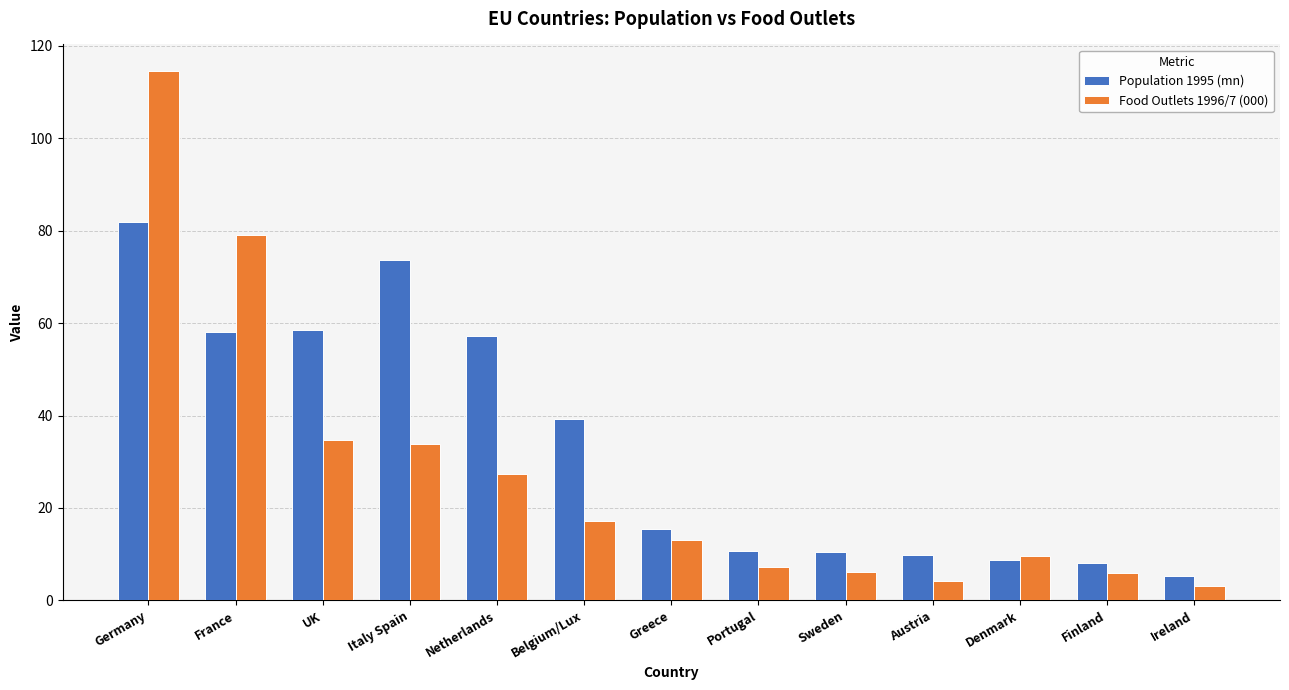

At which label is Population 1995 (mn) closest to 43?

Belgium/Lux